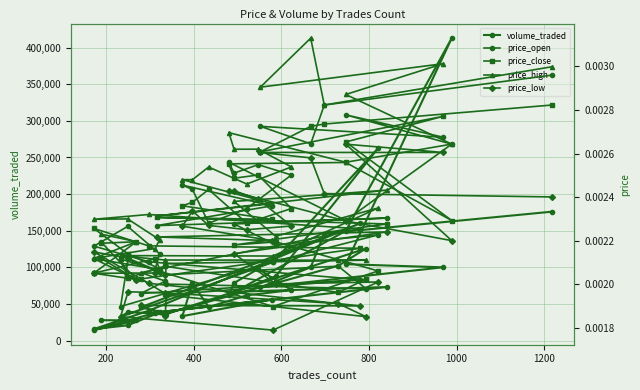

What is the value of the volume_traded point at the 30th from the left?

37885.1